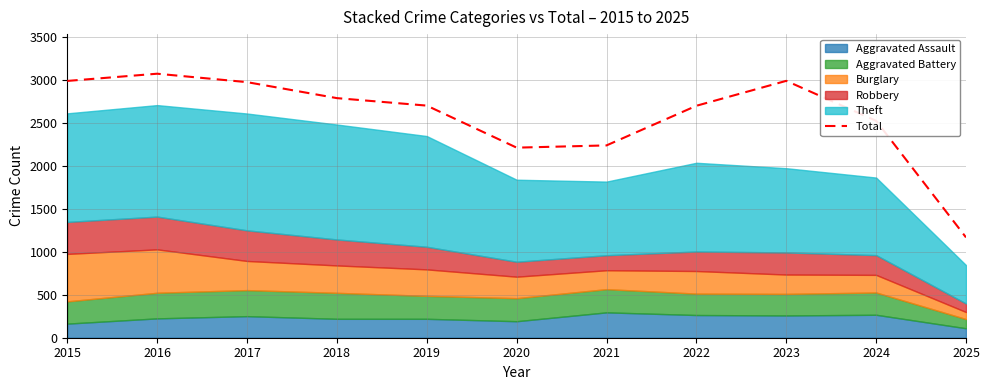

How many values exceed 2700?

5